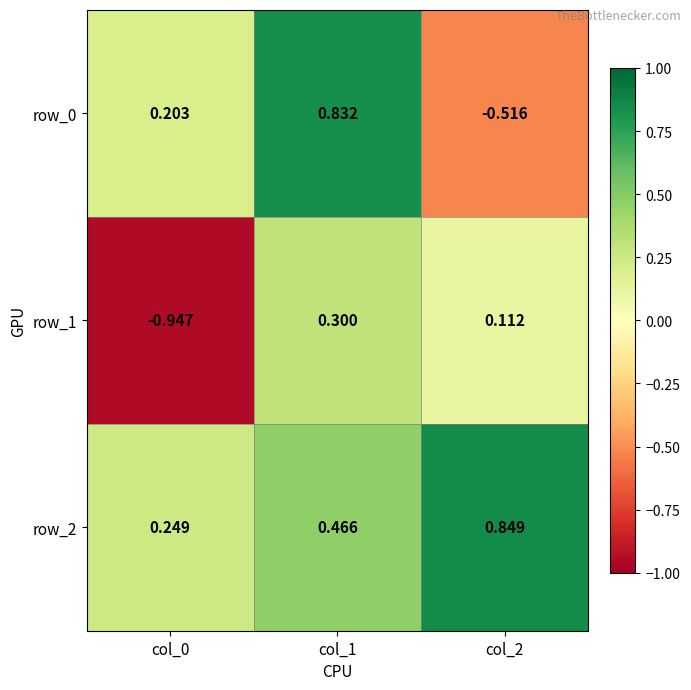

At which category is the sum across all series the highest?

col_1